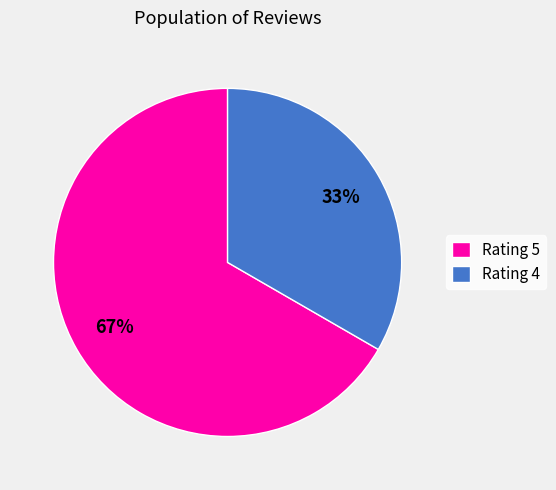

Is there any slice that represents more than half of the pie?

Yes